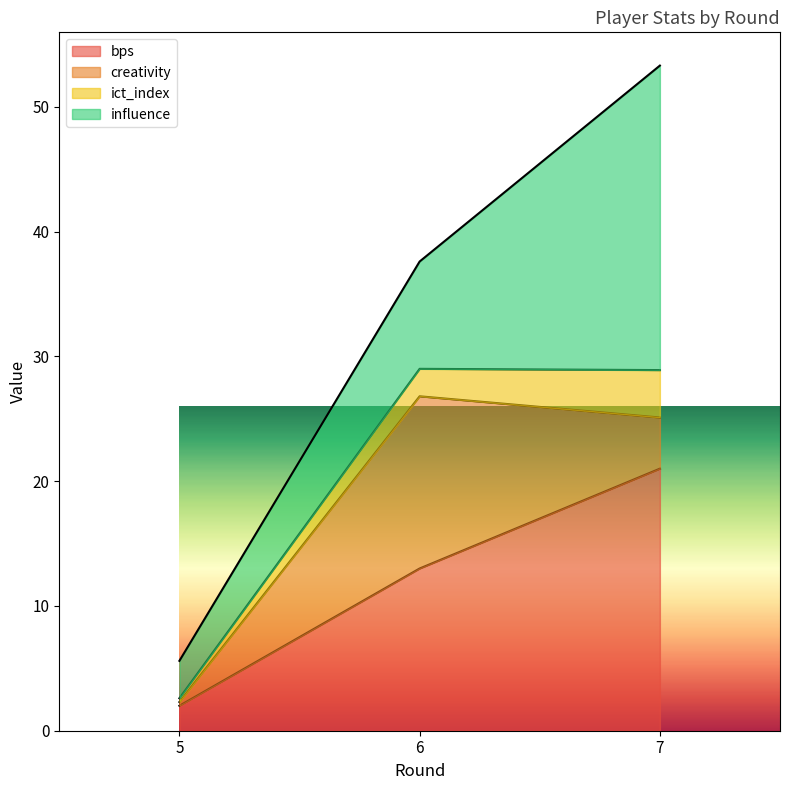

How many lines are shown in the chart?

4